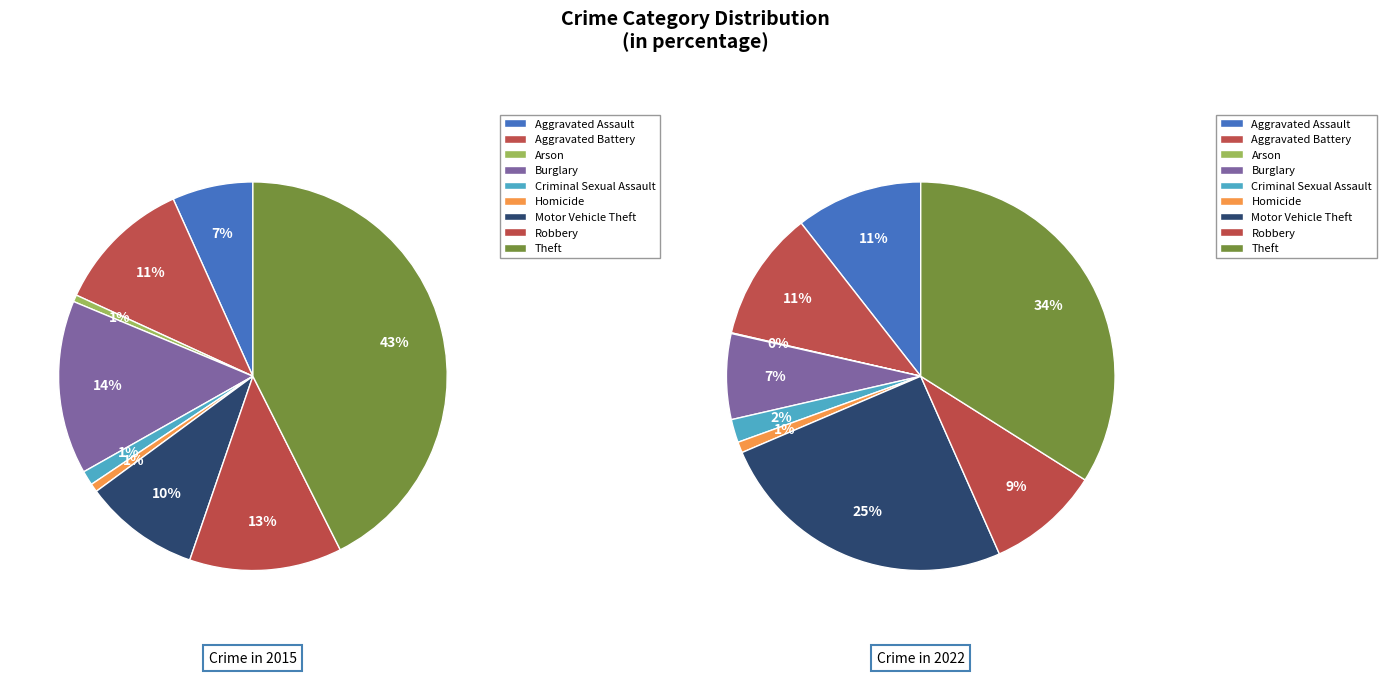

Does any single category account for the majority?

No